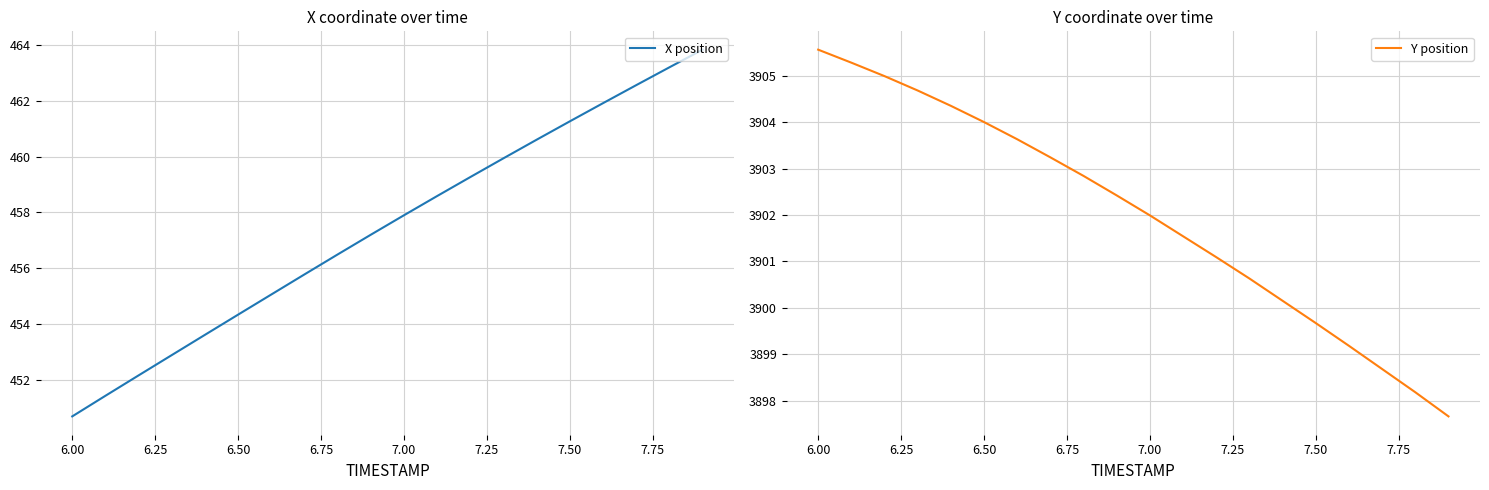

True or false: X position and Y position cross at least once.

False